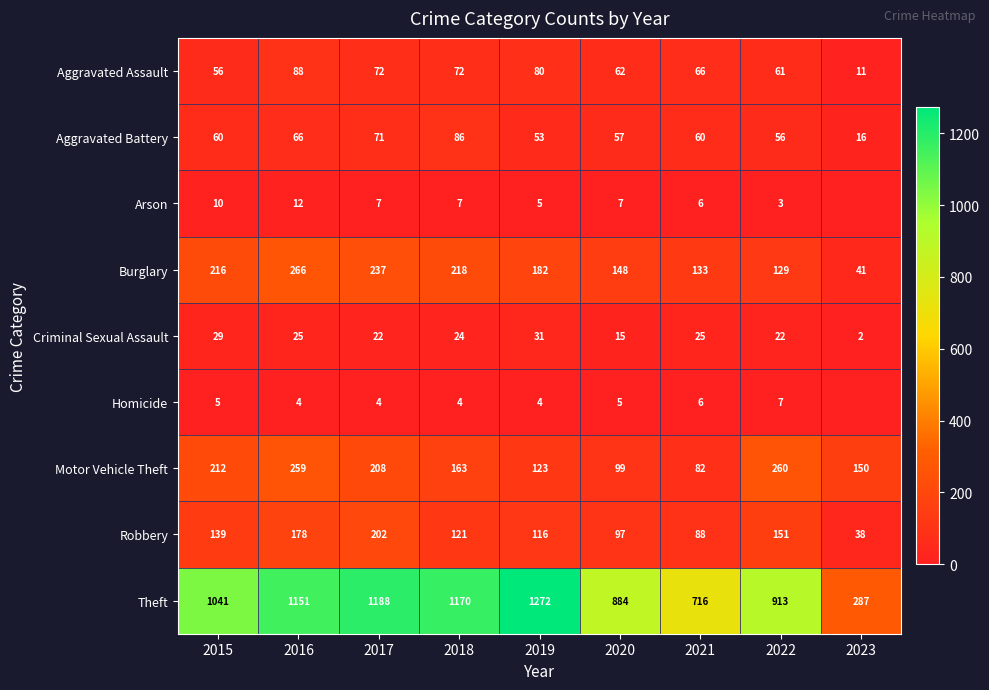

At 2015, list the series in order from smallest to largest.

Homicide, Arson, Criminal Sexual Assault, Aggravated Assault, Aggravated Battery, Robbery, Motor Vehicle Theft, Burglary, Theft